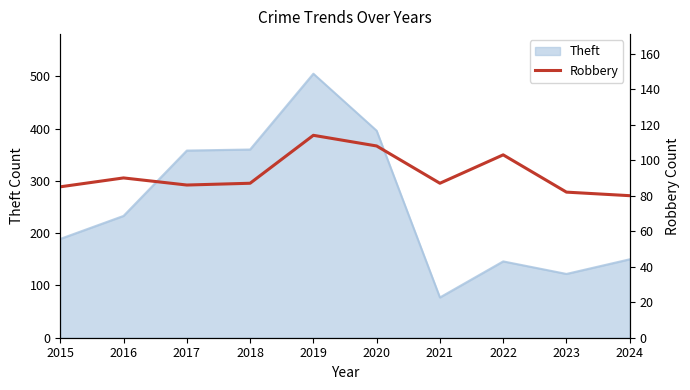

Where is the data nearest to the value 97?

2022